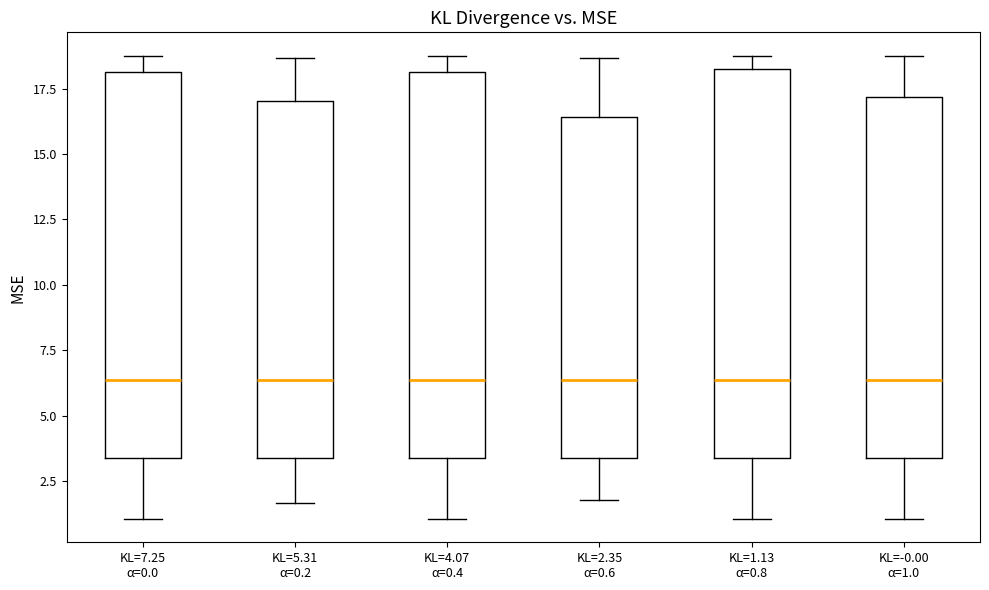

Reading left to right, read every box against the y-axis: the position of its median line, the range the box covers, and the ends of its whiskers. The values are not printed on the chart, so give them approximately, as read against the axis.

KL=7.25 α=0.0: median 6.5, box 3.5 to 18.0, whiskers 1.0 to 19.0
KL=5.31 α=0.2: median 6.5, box 3.5 to 17.0, whiskers 1.5 to 18.5
KL=4.07 α=0.4: median 6.5, box 3.5 to 18.0, whiskers 1.0 to 19.0
KL=2.35 α=0.6: median 6.5, box 3.5 to 16.5, whiskers 2.0 to 18.5
KL=1.13 α=0.8: median 6.5, box 3.5 to 18.5, whiskers 1.0 to 19.0
KL=-0.00 α=1.0: median 6.5, box 3.5 to 17.0, whiskers 1.0 to 19.0